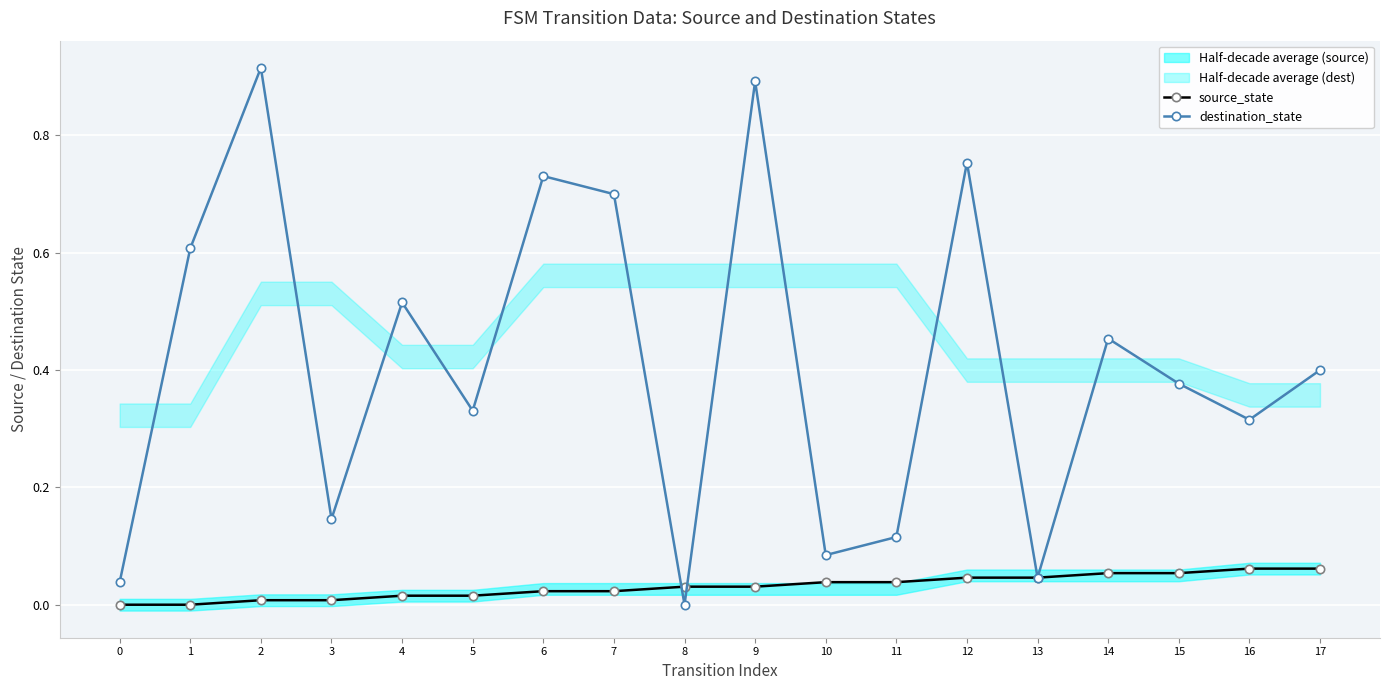

True or false: destination_state has a value of 0.0 at 11.

False